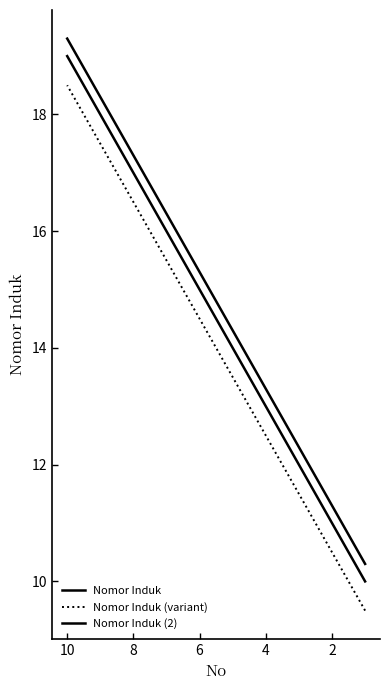

At how many categories does at least one series exceed 11?

9